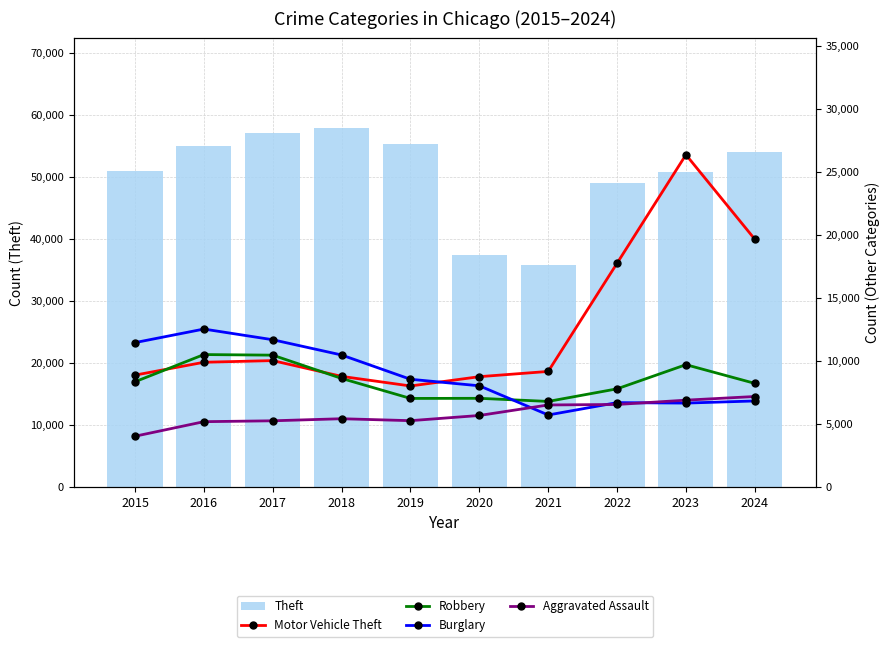

The Theft series shows 56459 at 2021. True or false?

False